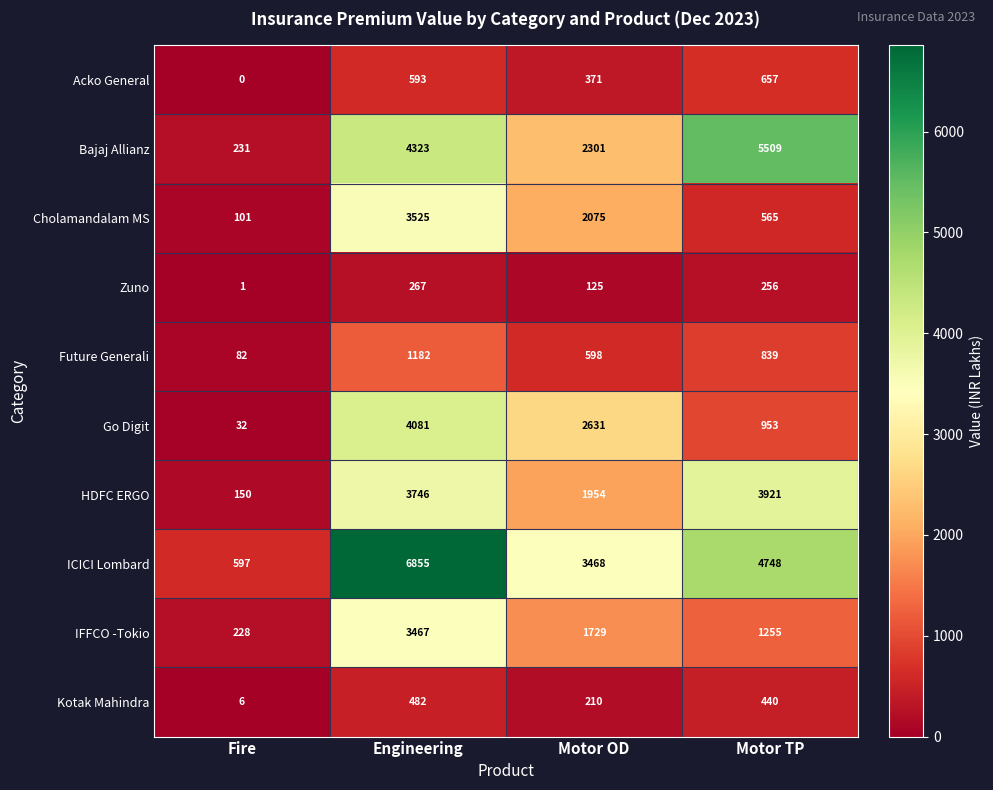

The value of Zuno at Engineering is 69. True or false?

False